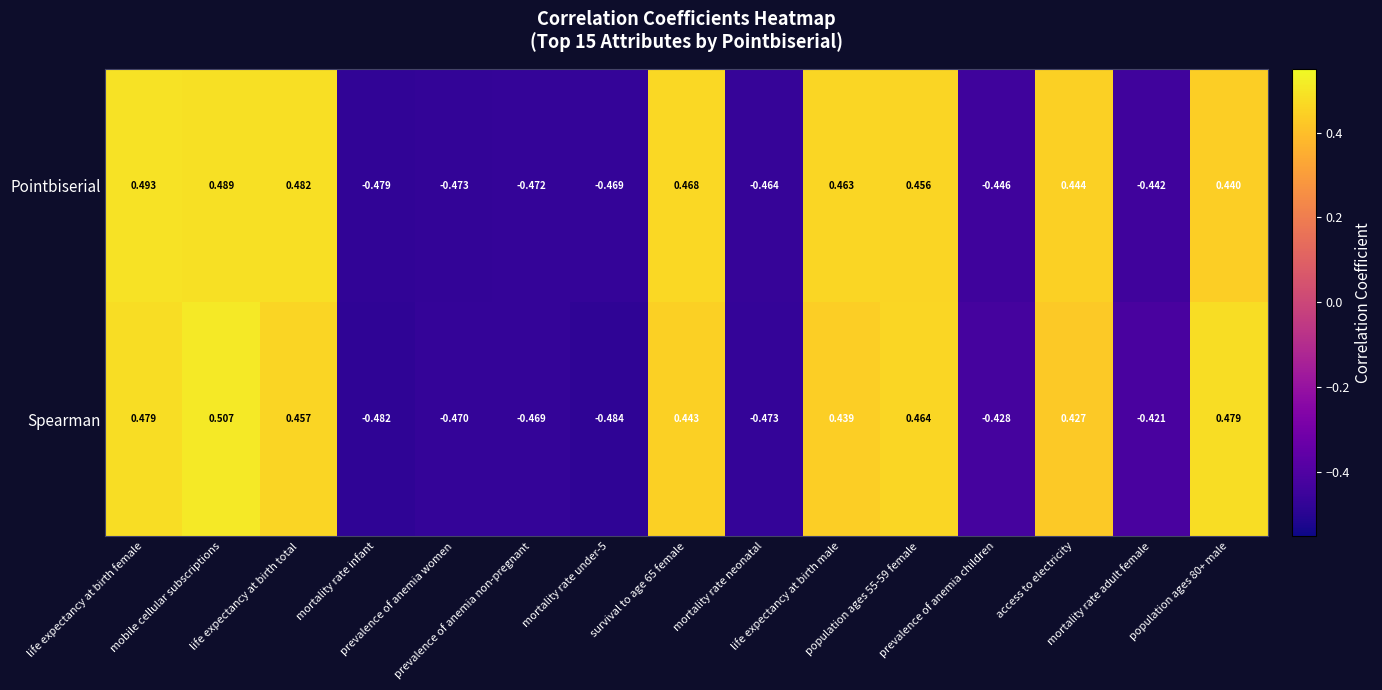

Rank the series at survival to age 65 female from highest to lowest value.

Pointbiserial, Spearman